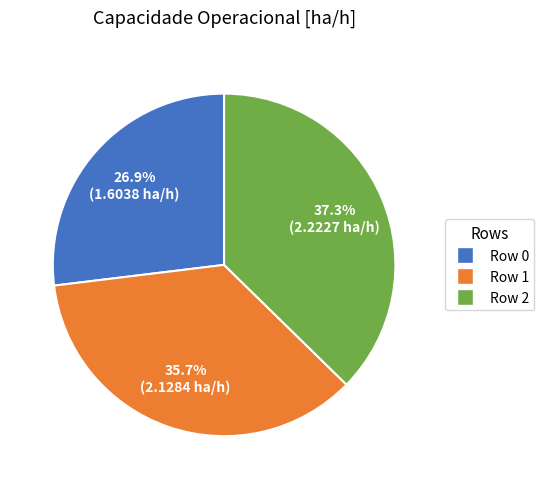

Does Row 0 represent more than half of the total?

No